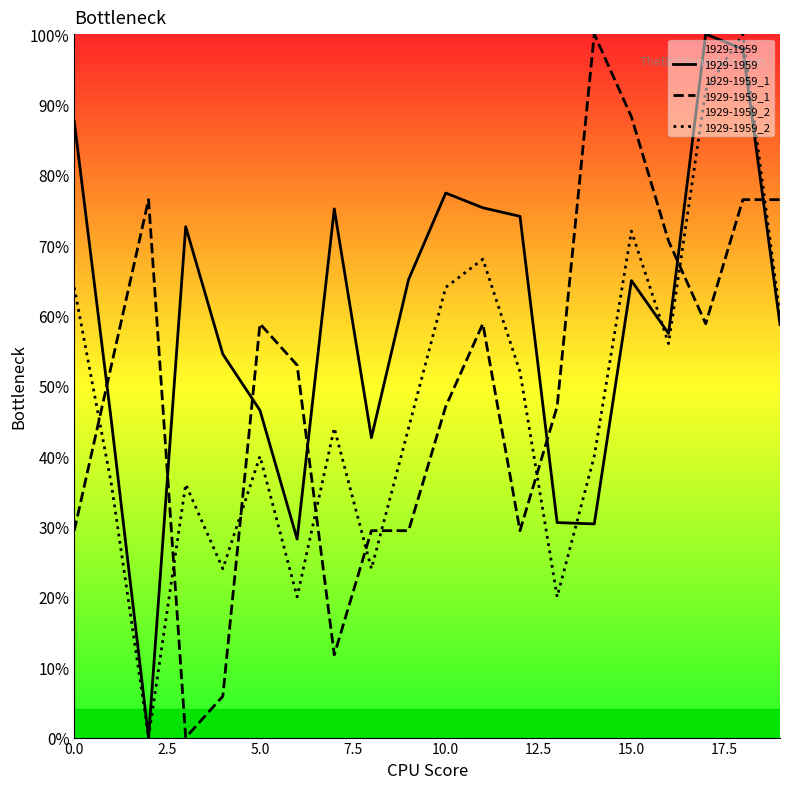

How many intersections are there between 1929-1959_1 and 1929-1959?

7